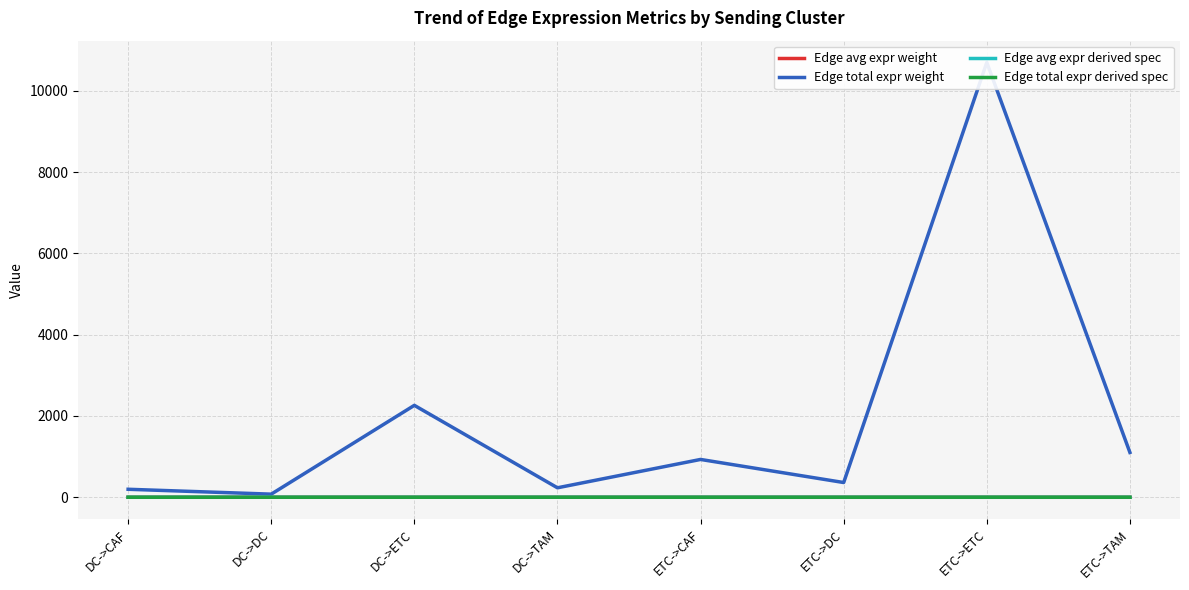

In Edge total expr derived spec, how many points are lower than both neighbors (excluding endpoints)?

3